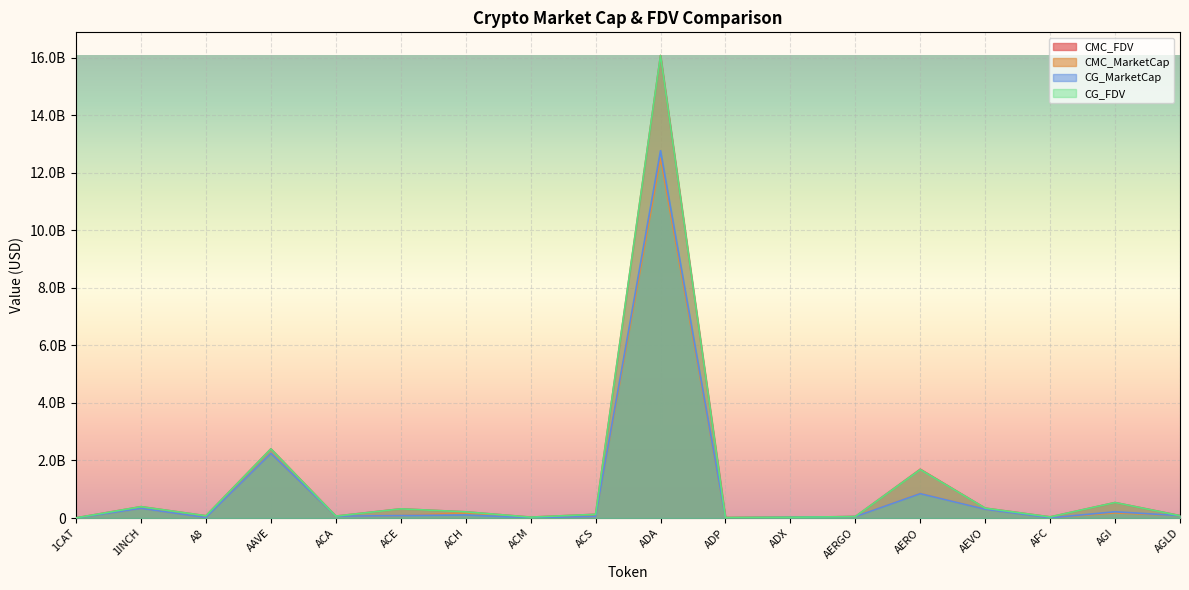

How many lines are shown in the chart?

4